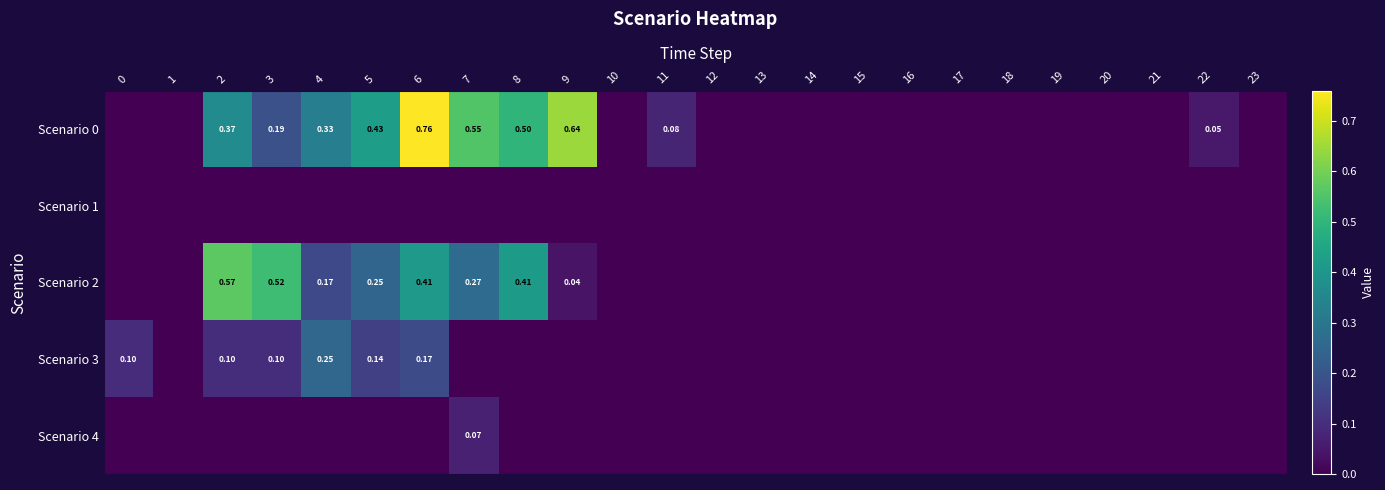

The Scenario 4 series shows 0.0 at 19. True or false?

True